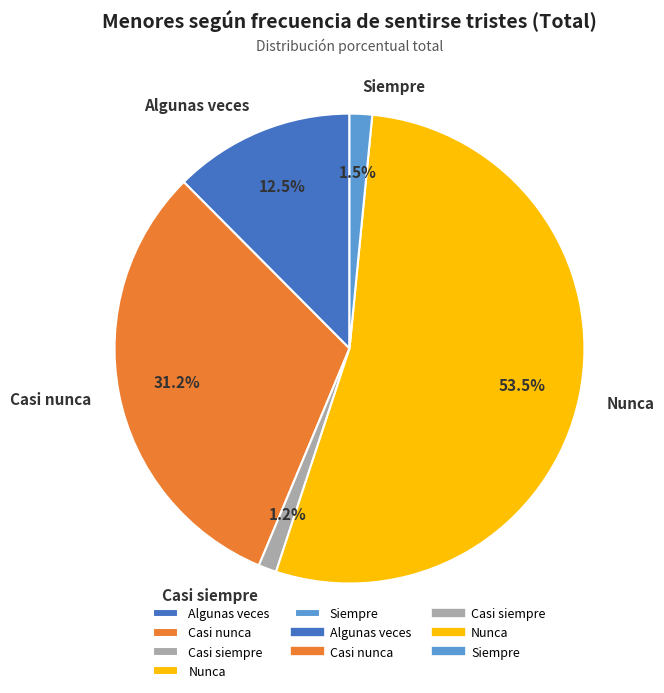

Which category accounts for the majority?

Nunca